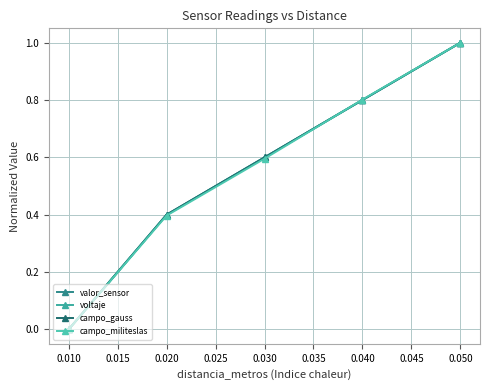

True or false: campo_militeslas has a value of 0.8 at 0.040.

True